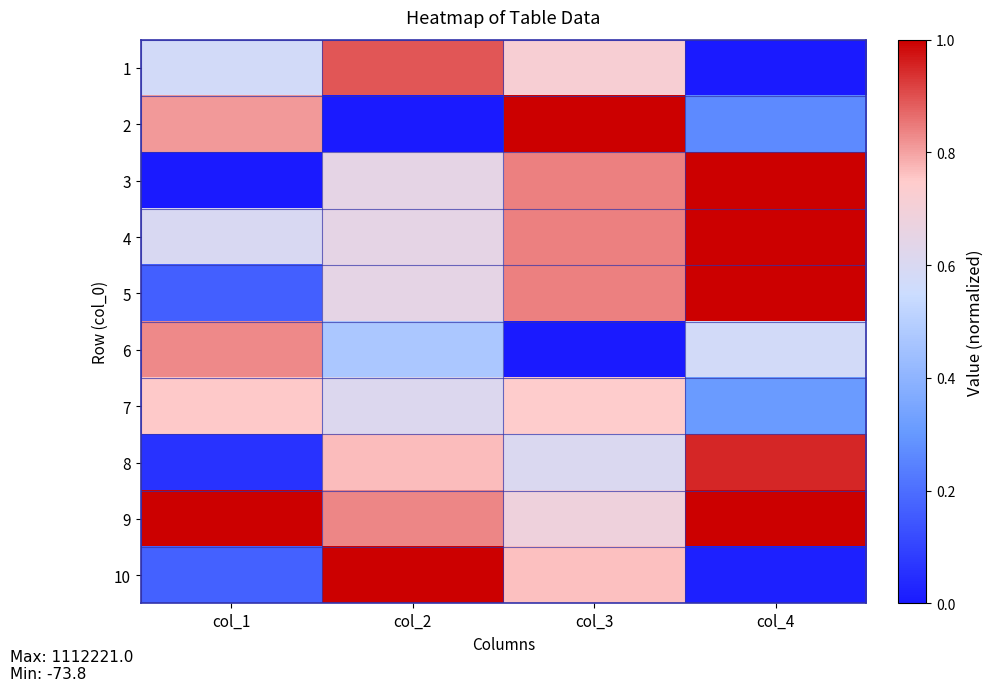

Which category has the lowest value across all series?

col_4